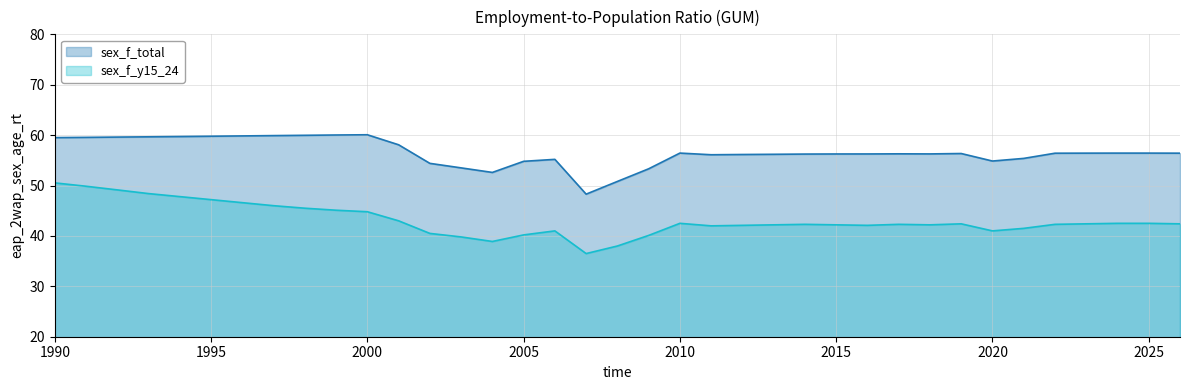

What are all the series names shown in the legend?

sex_f_total, sex_f_y15_24